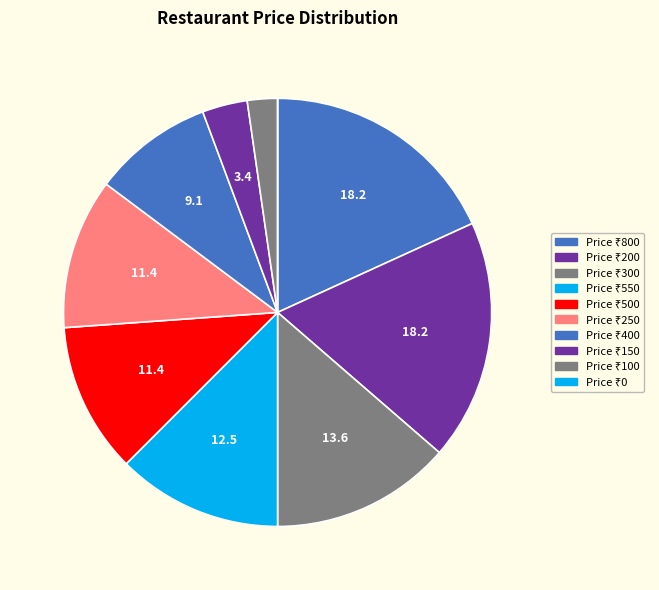

To the nearest percent, what is the difference between the largest and smallest slice percentages?

18%